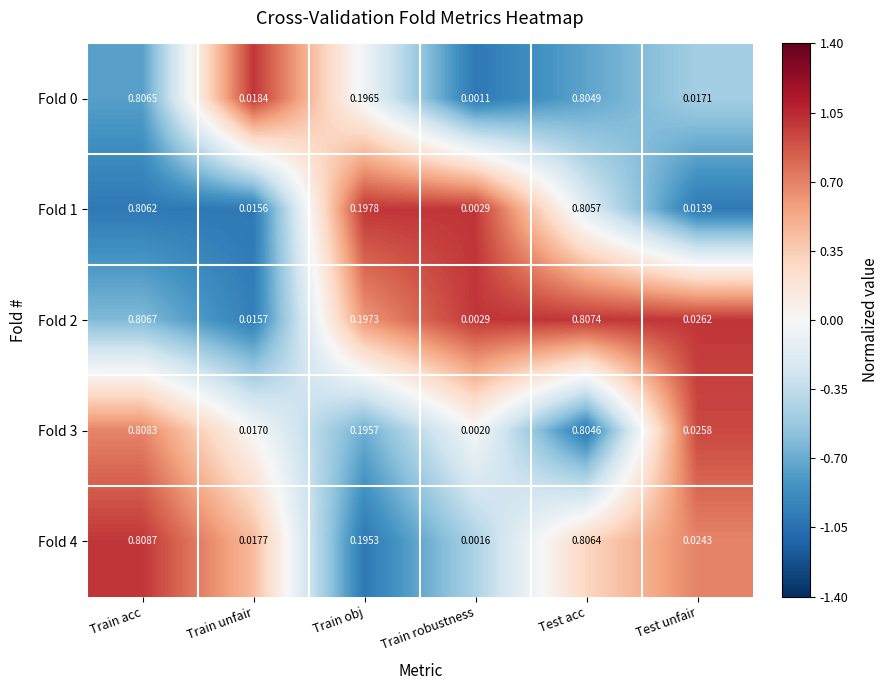

Where is Fold 0 nearest to the value 0?

Train robustness